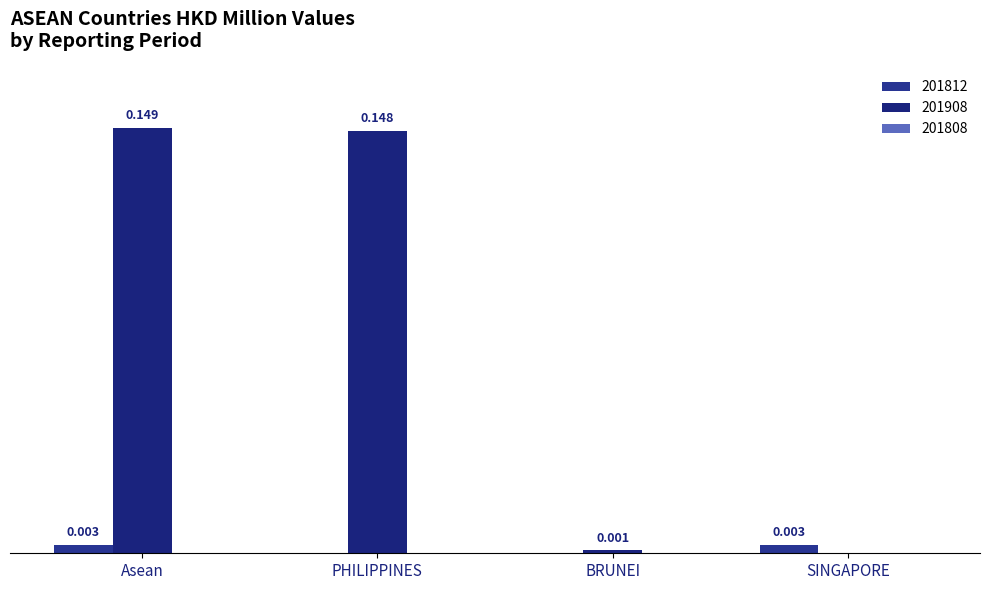

Are the bars horizontal?

No